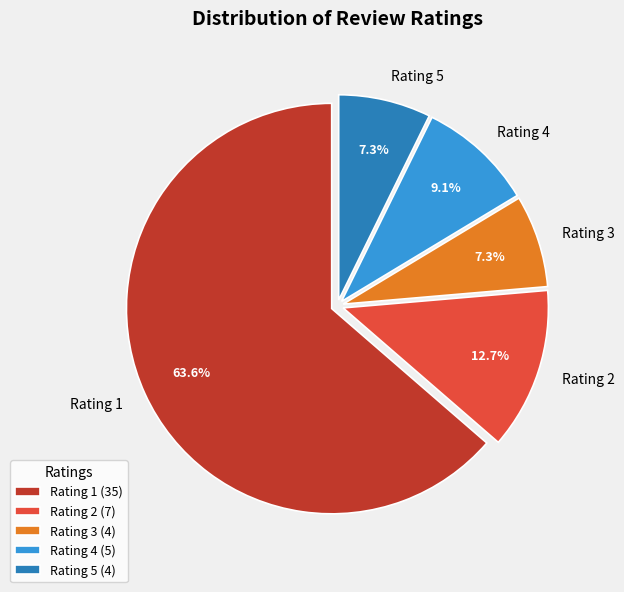

Does any single category account for the majority?

Yes